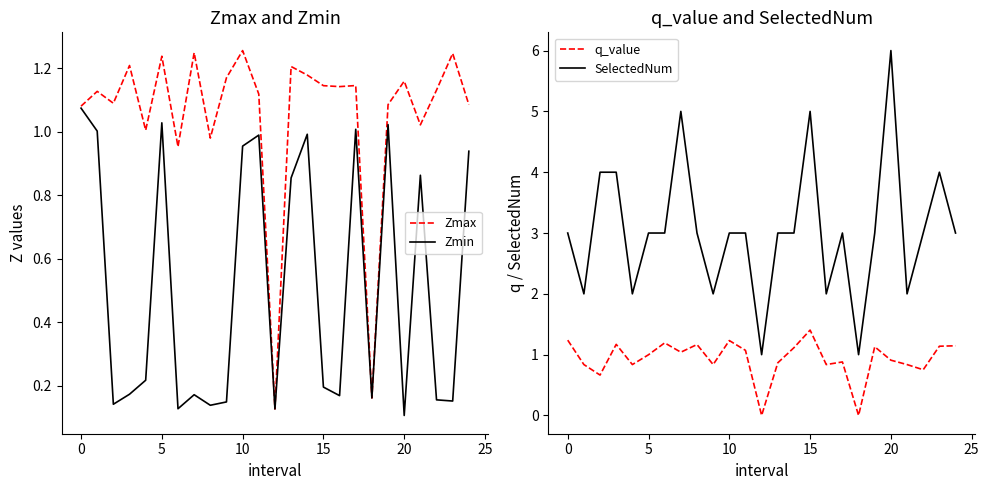

What is the highest value of the SelectedNum series?

6.0